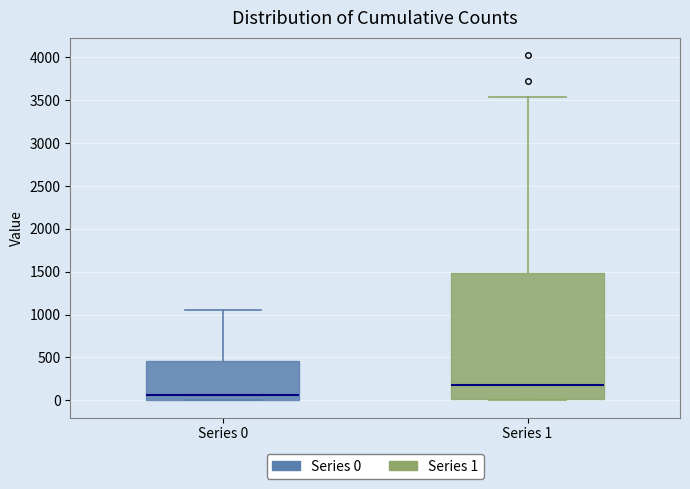

Reading left to right, transcribe this box plot: for each box, give where its median line is, the range the box spans, and where its two whiskers end, as read against the y-axis. The values are not printed on the chart, so give them approximately, as read against the axis.

Series 0: median 50, box 0 to 450, whiskers 0 to 1050
Series 1: median 200, box 0 to 1500, whiskers 0 to 3550